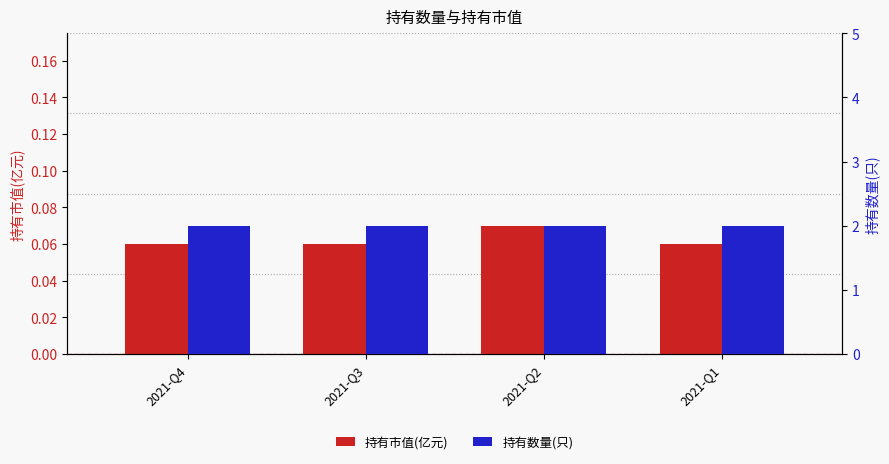

What are all the series names shown in the legend?

持有市值(亿元), 持有数量(只)